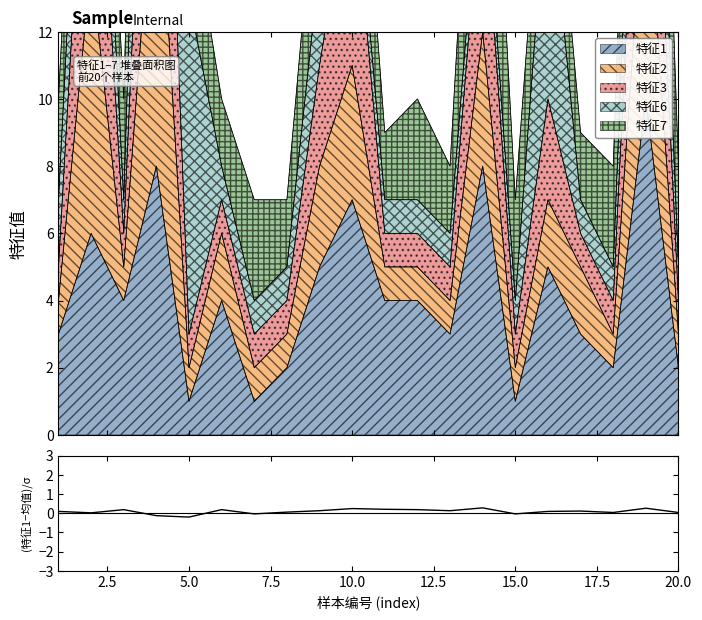

What is the minimum value shown in the chart?

-0.2